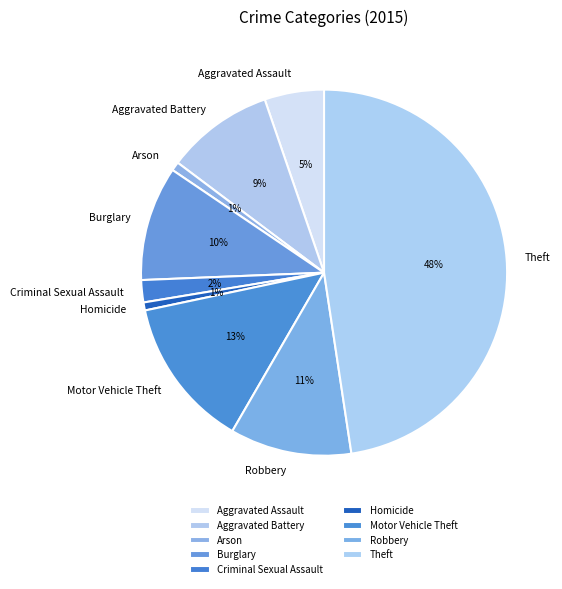

What percentage is the Arson slice, to the nearest percent?

1%